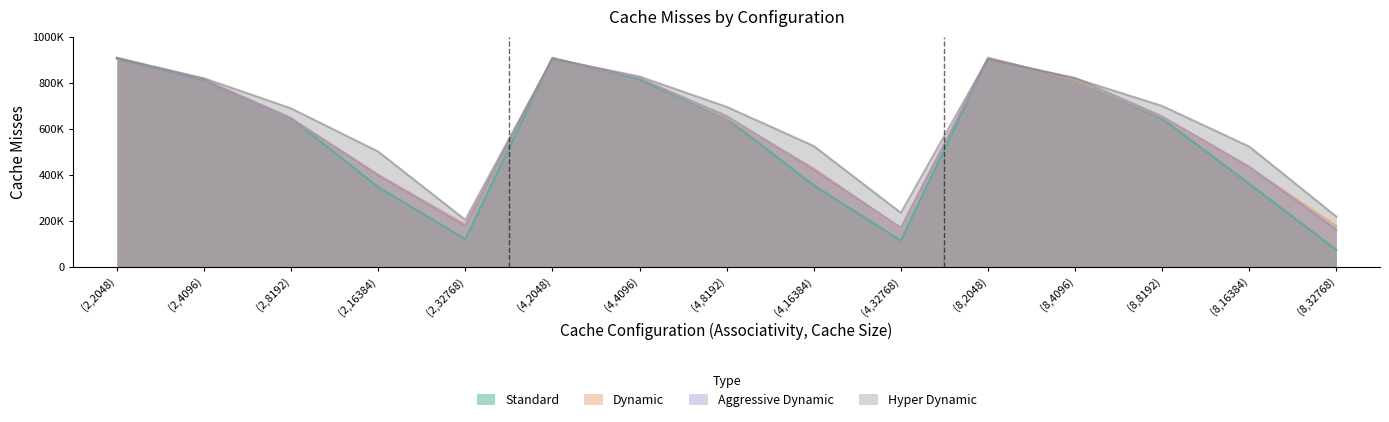

Between which two adjacent categories do Standard and Aggressive Dynamic first intersect?

(2,4096) and (2,8192)